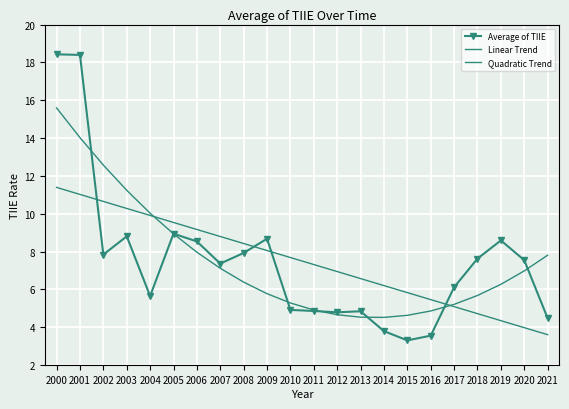

What is the spread (max minus min) of values at 2021?

4.2